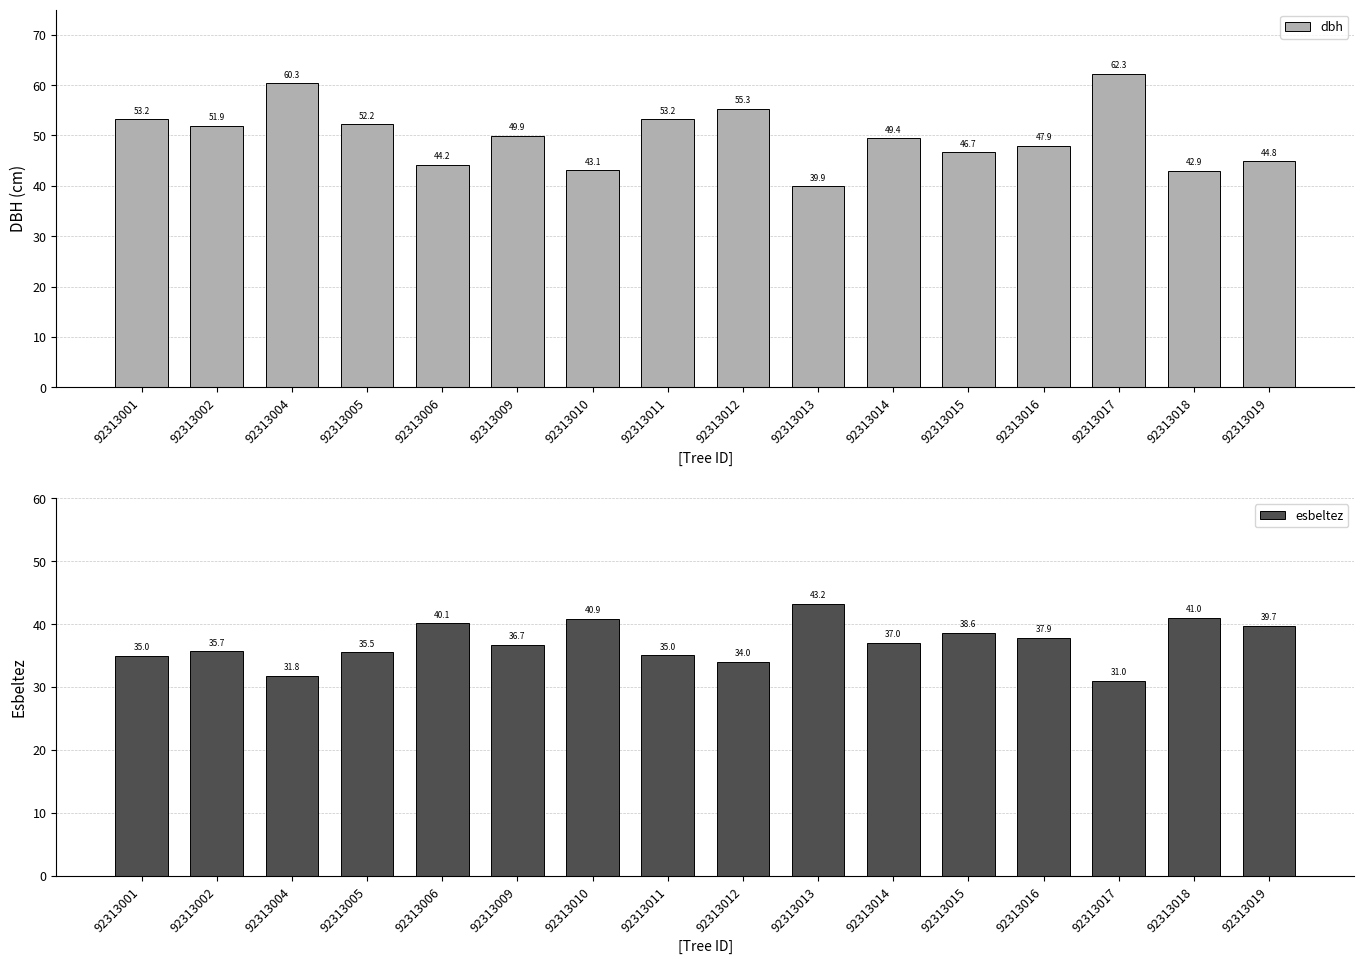

Which series changed the most between 92313004 and 92313005?

dbh